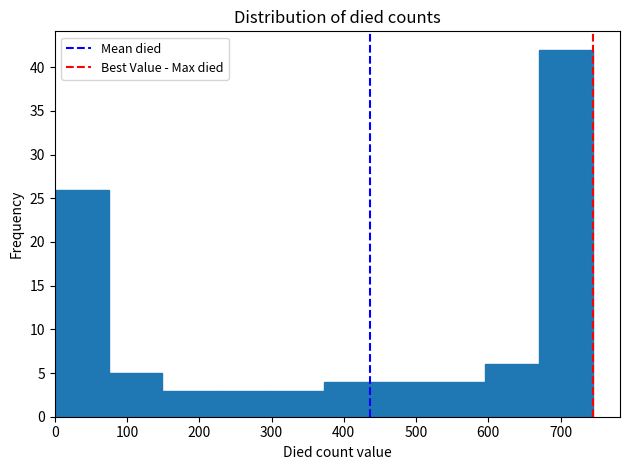

How tall is the bar that spans 450 to 520 on the x-axis? Neither the bar edges nor the heights are printed on the chart, so give them approximately, as read against the axes.

4